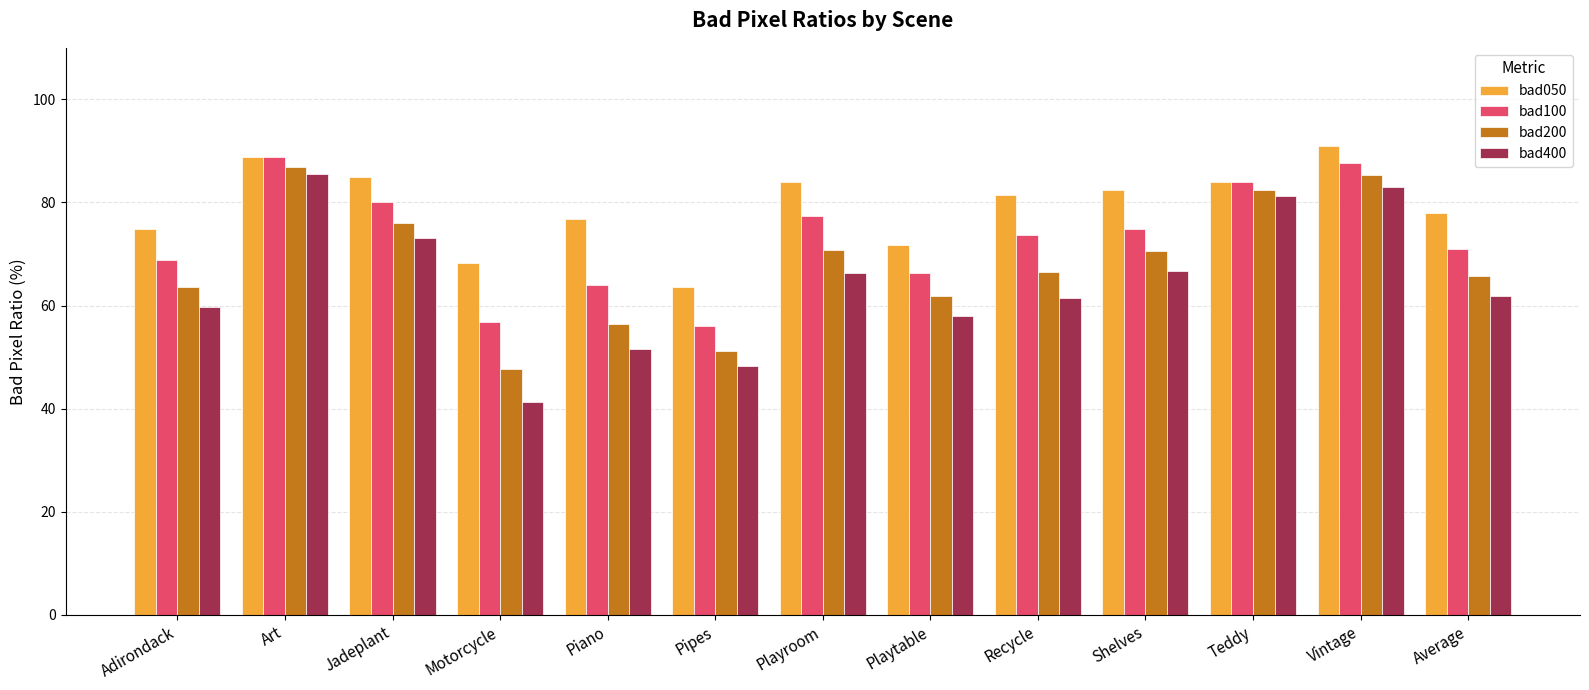

What is the label of the 1st bar from the left?

Adirondack